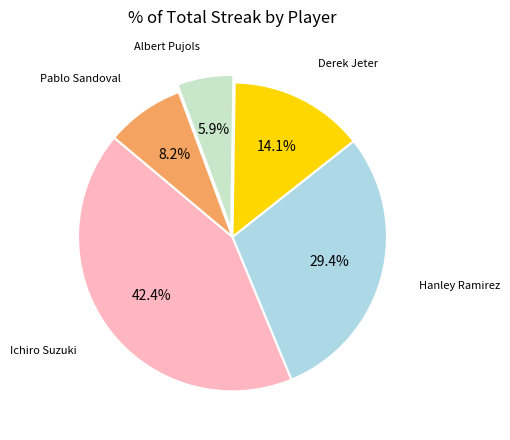

To the nearest percent, what is the average slice percentage?

20%